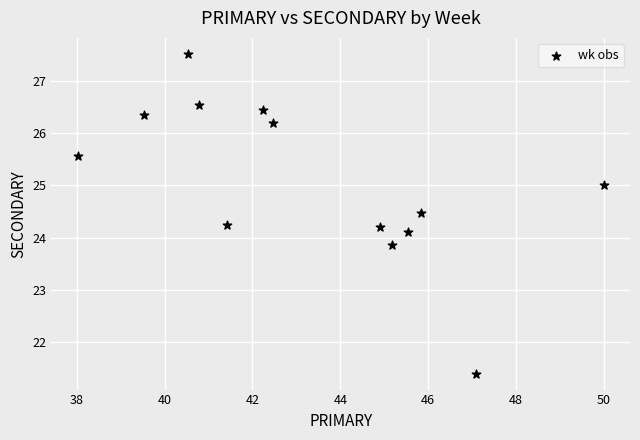

What is the range of Y values (max minus min)?

6.1